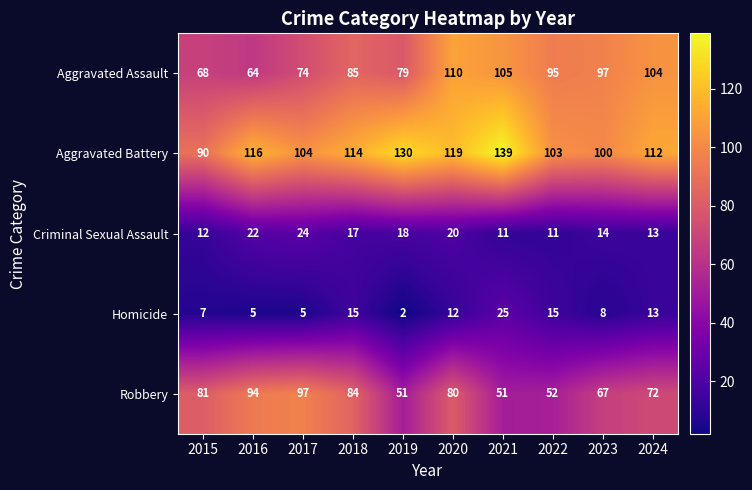

Where does the Aggravated Assault series first go above 95?

2020